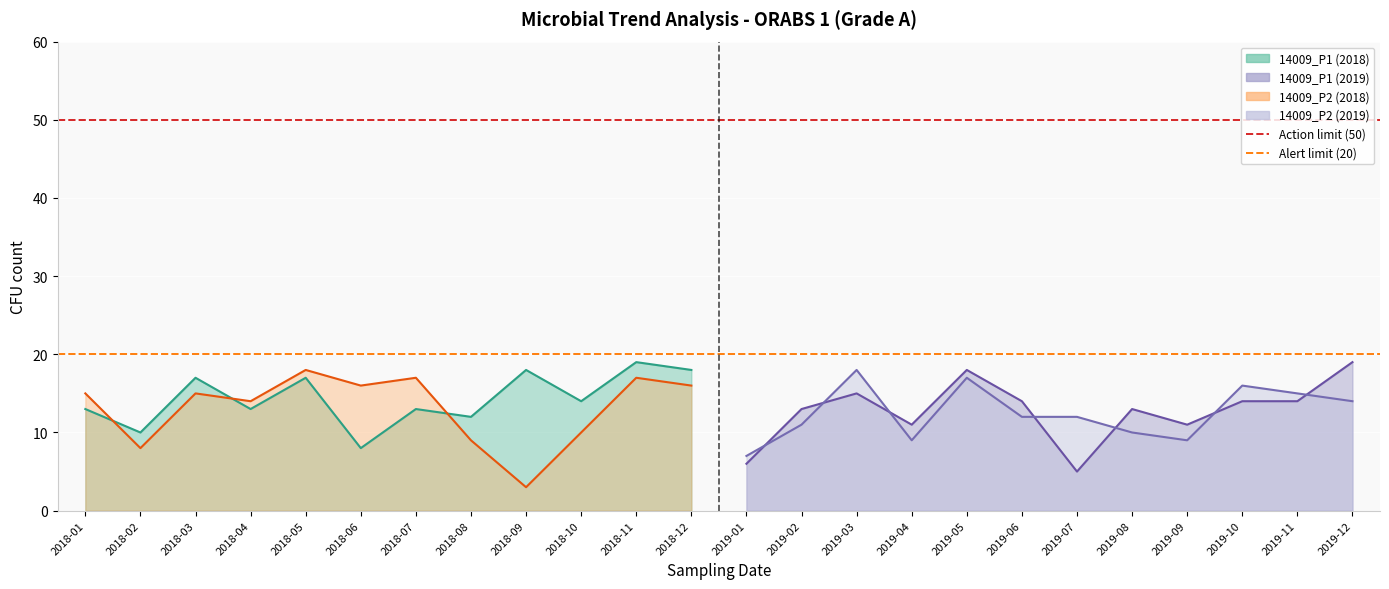

What is the lowest value of the Alert limit (20) series?

20